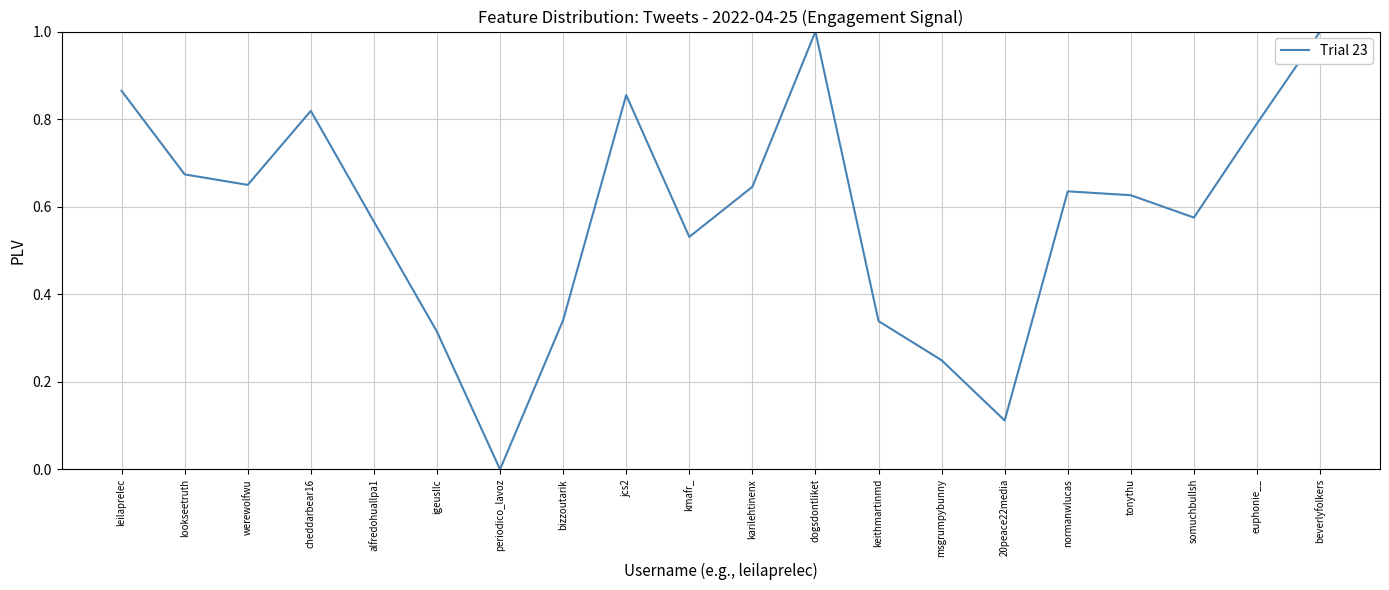

What is the change in value from bizzoutarik to somuchbullsh?

+0.2